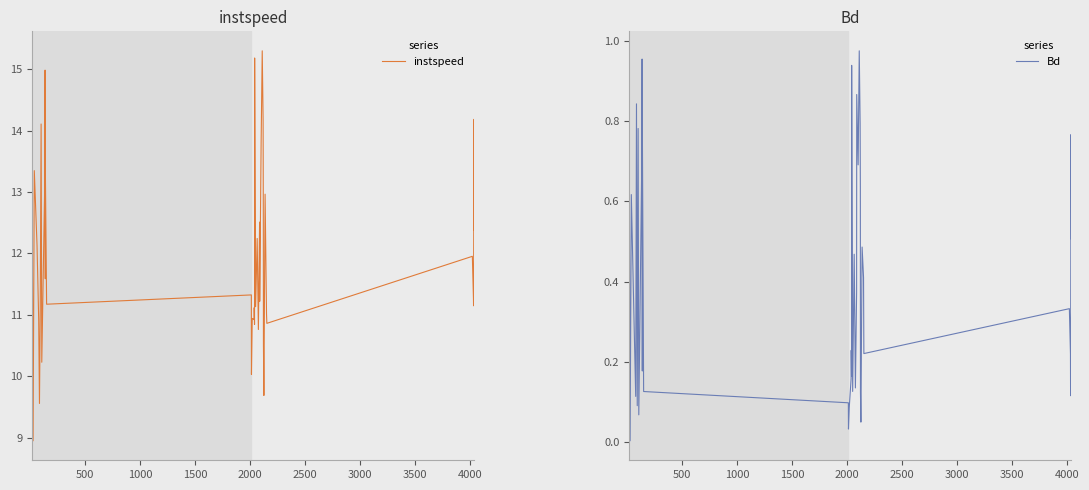

Rank the series by their average value, from highest to lowest.

instspeed, Bd